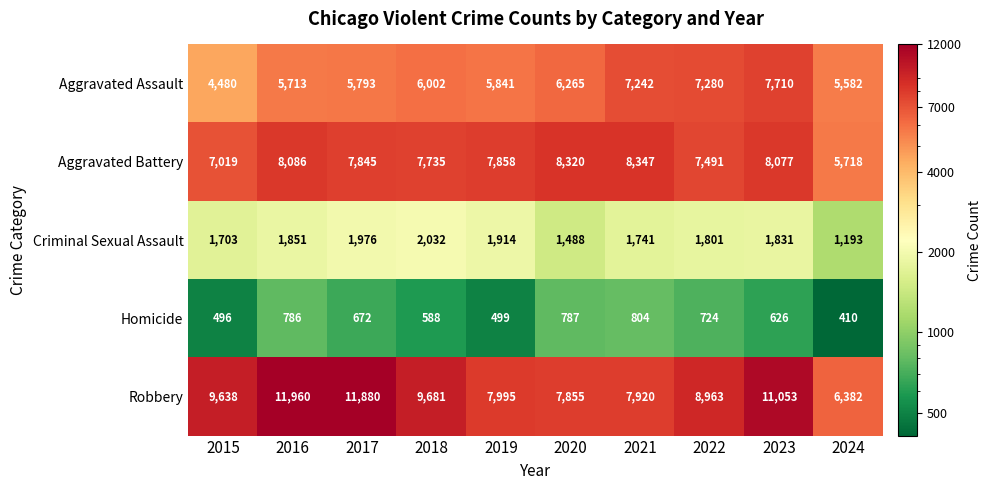

Read the Robbery value at 2024, to the nearest 10.

6380